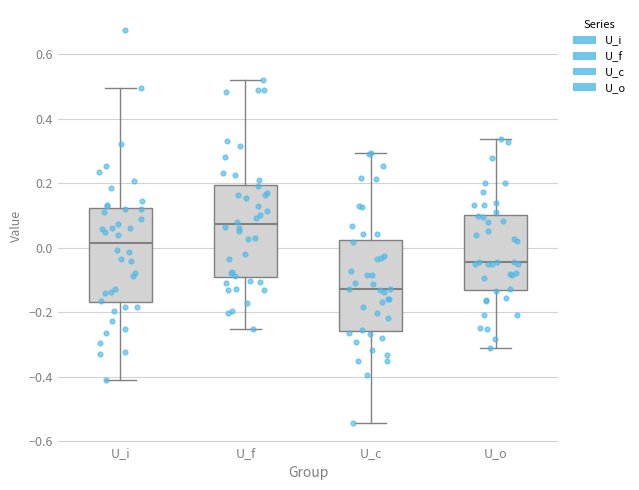

Reading left to right, transcribe this box plot: for each box, give where its median line is, the range the box spans, and where its two whiskers end, as read against the y-axis. The values are not printed on the chart, so give them approximately, as read against the axis.

U_i: median 0.02, box -0.16 to 0.12, whiskers -0.42 to 0.50
U_f: median 0.08, box -0.10 to 0.20, whiskers -0.26 to 0.52
U_c: median -0.12, box -0.26 to 0.02, whiskers -0.54 to 0.30
U_o: median -0.04, box -0.12 to 0.10, whiskers -0.32 to 0.34